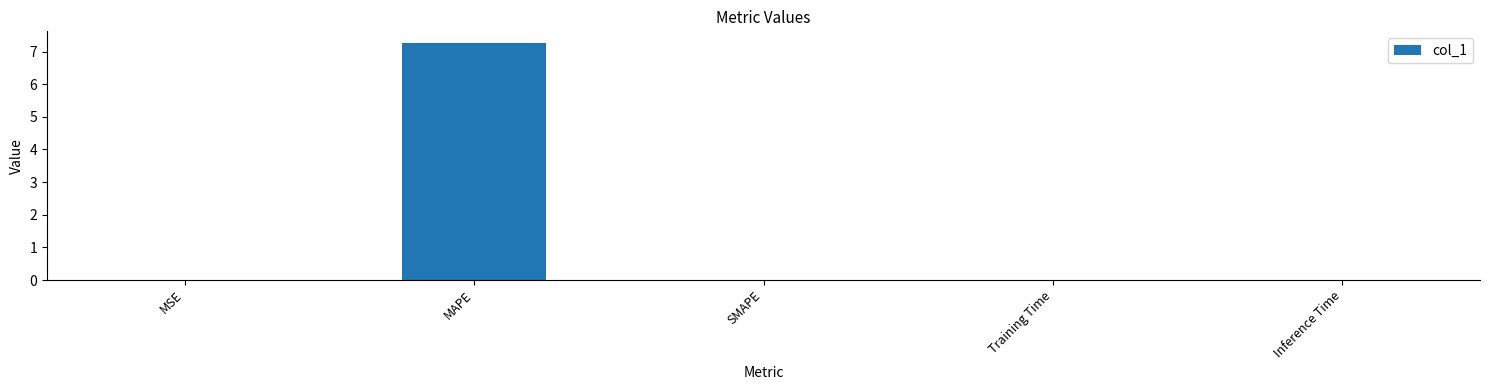

Which category has the highest value across all series?

MAPE